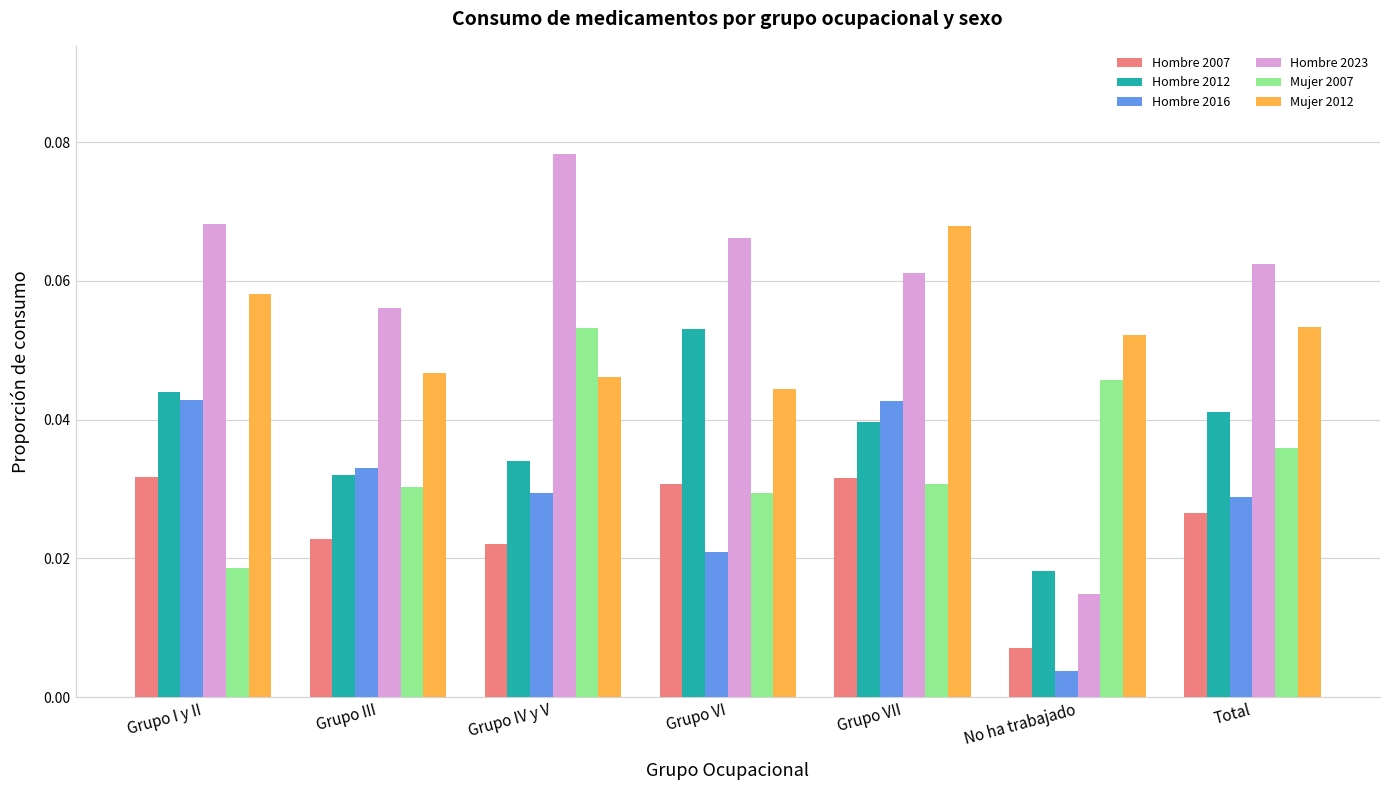

What is the label of the 2nd bar from the left?

Grupo III